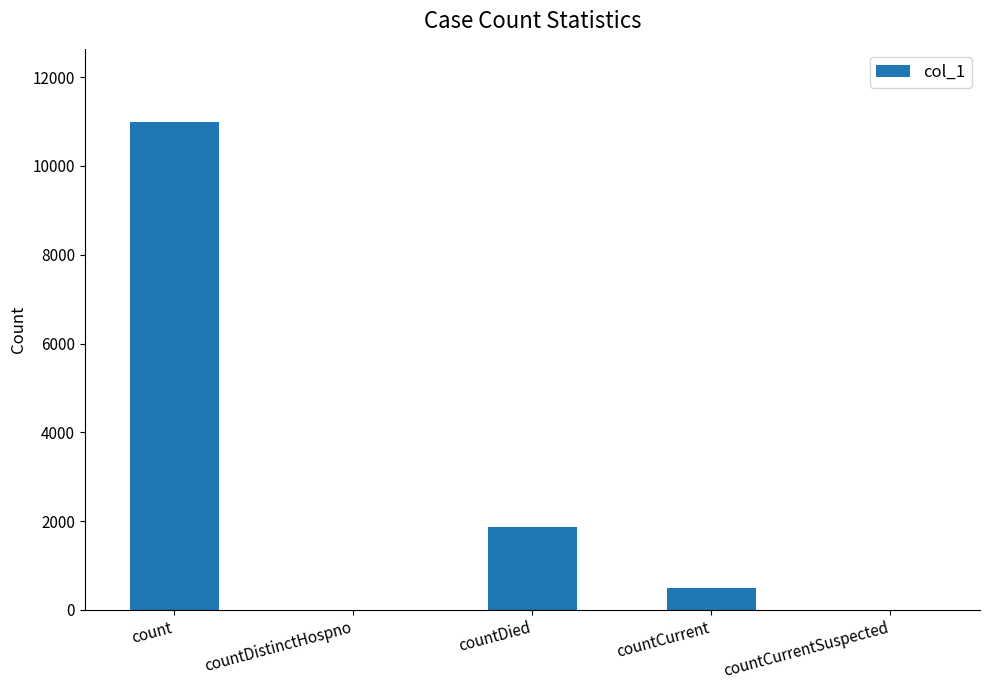

What is the sum of the values at countDistinctHospno and countDied?

1866